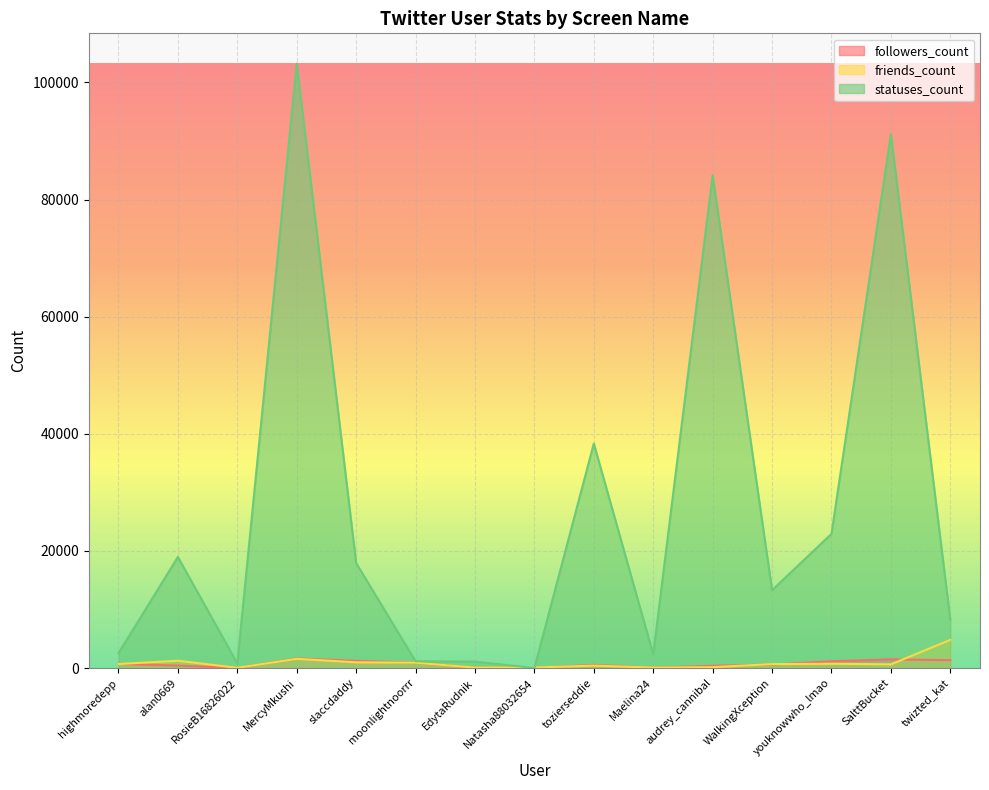

What is the value of the statuses_count point at the 14th from the left?

91151